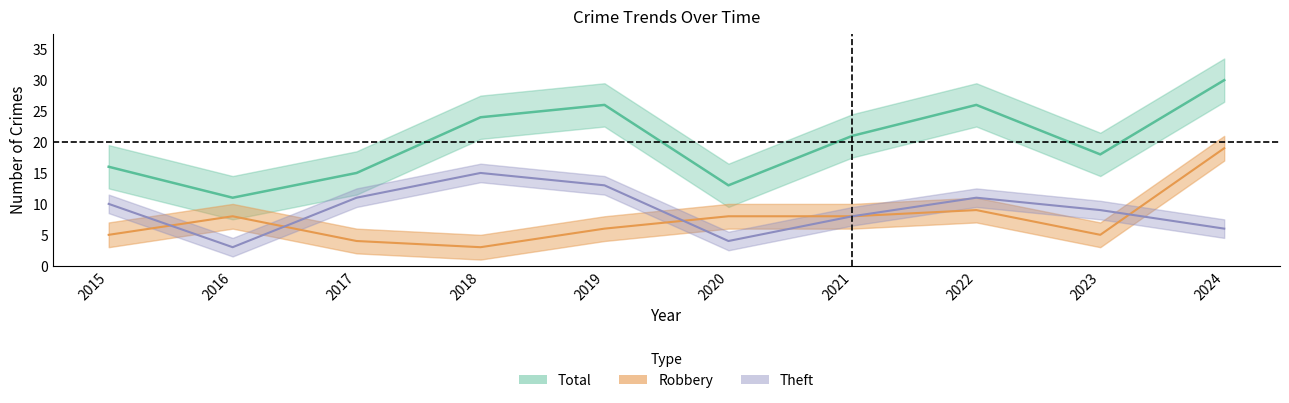

At how many categories does at least one series exceed 21?

4